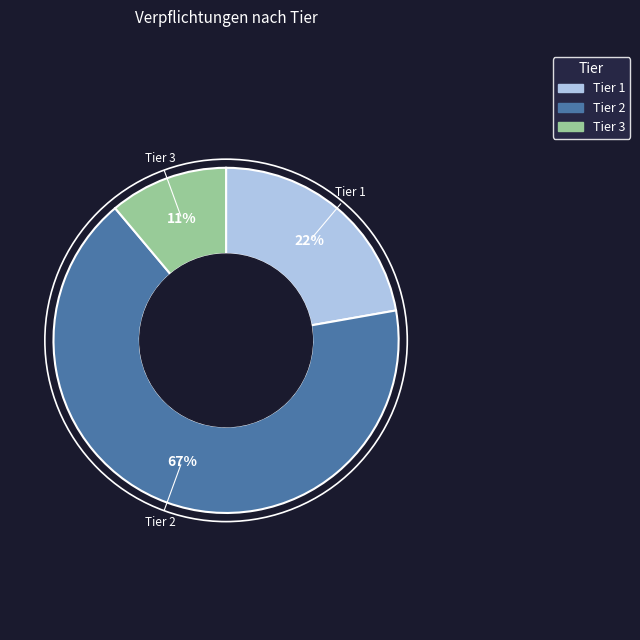

Which slice represents more than half of the pie?

Tier 2